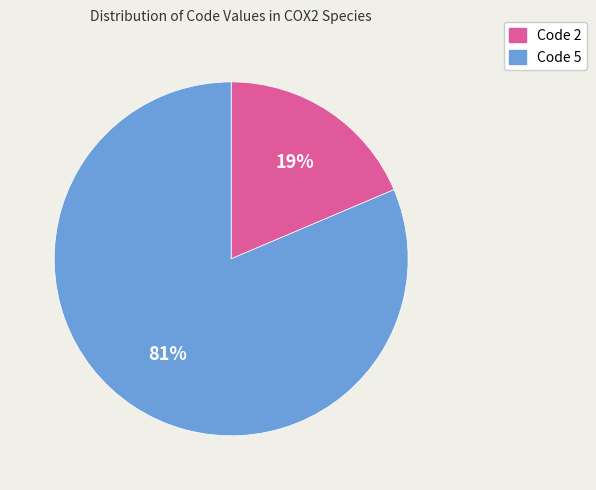

How many slices are in this pie chart?

2